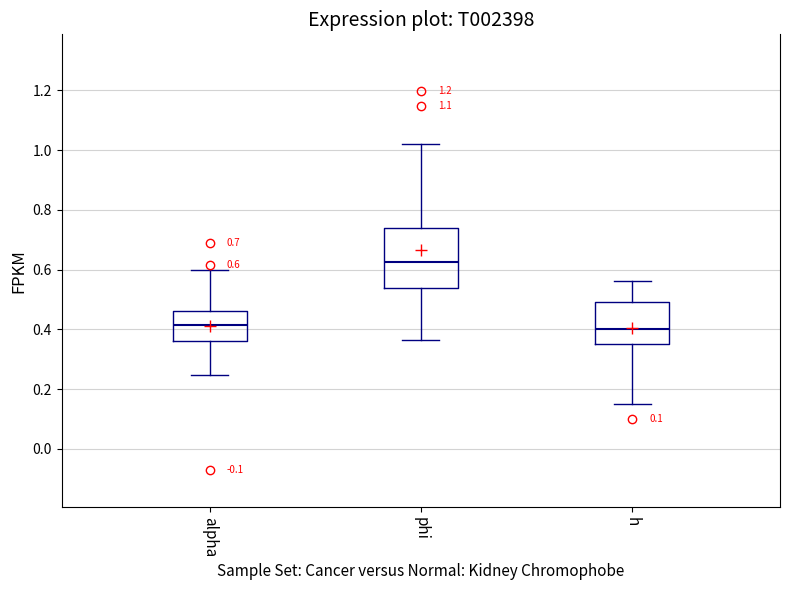

Which box is the tallest, from its lower edge to its upper edge?

phi